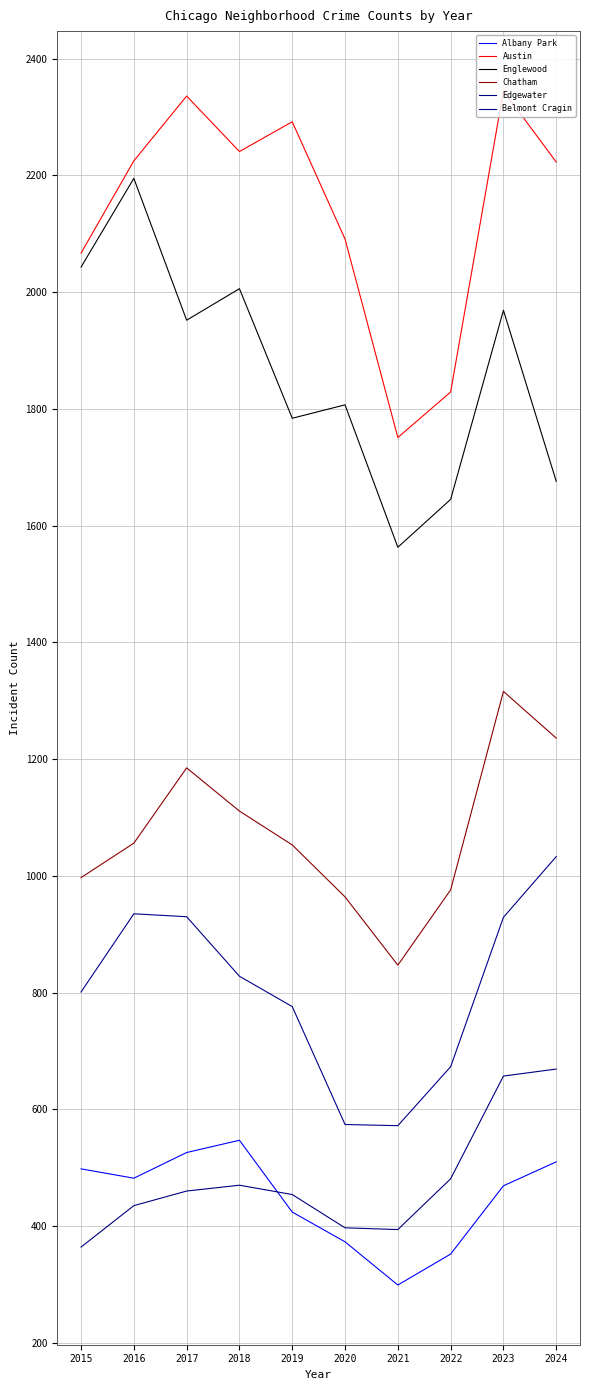

What is the difference between the second highest and minimum values in the Englewood series?

480